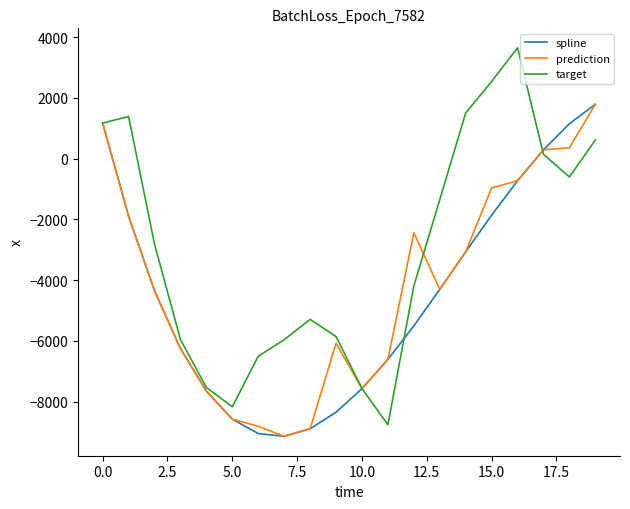

Does the chart display data point markers on the line(s)?

No